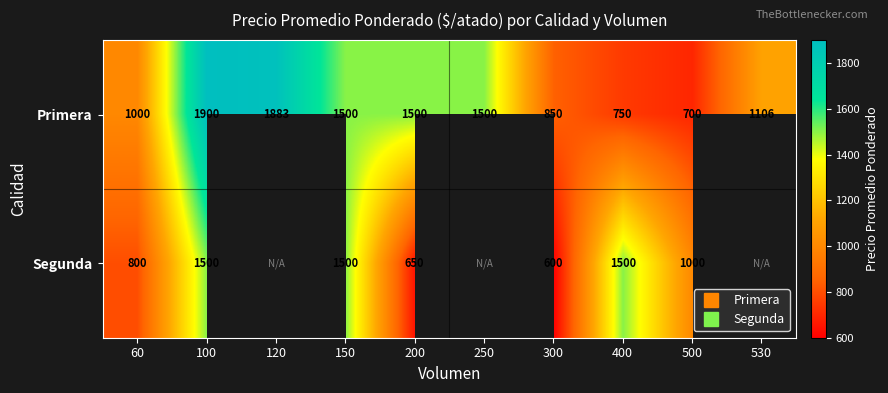

The Primera series shows 589.8 at 60. True or false?

False